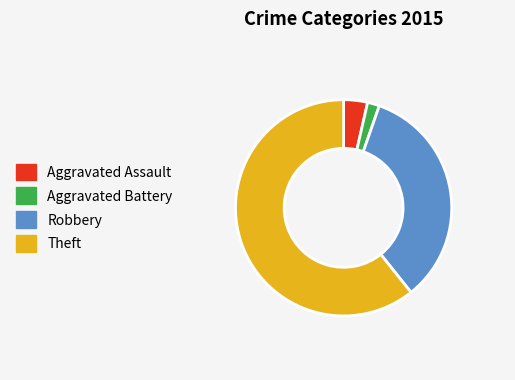

Is Aggravated Battery the majority of the pie?

No